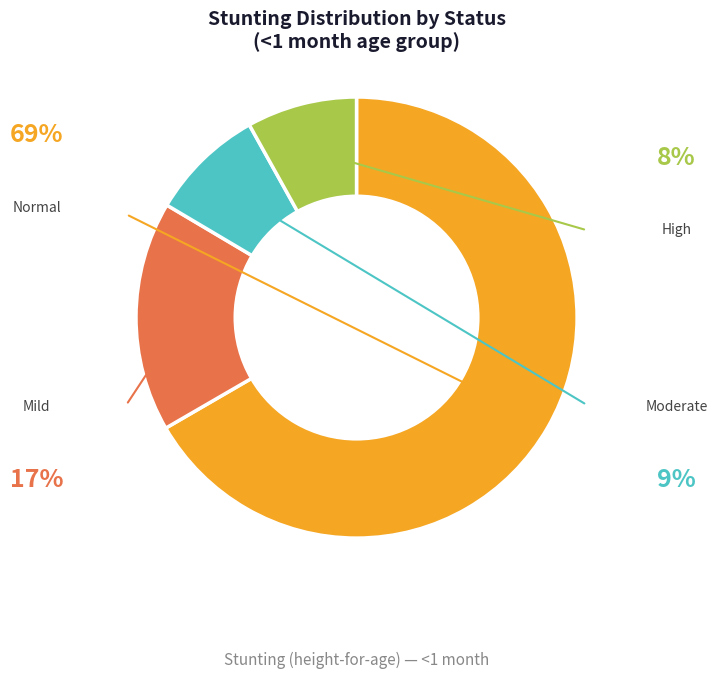

Does any single category account for the majority?

Yes